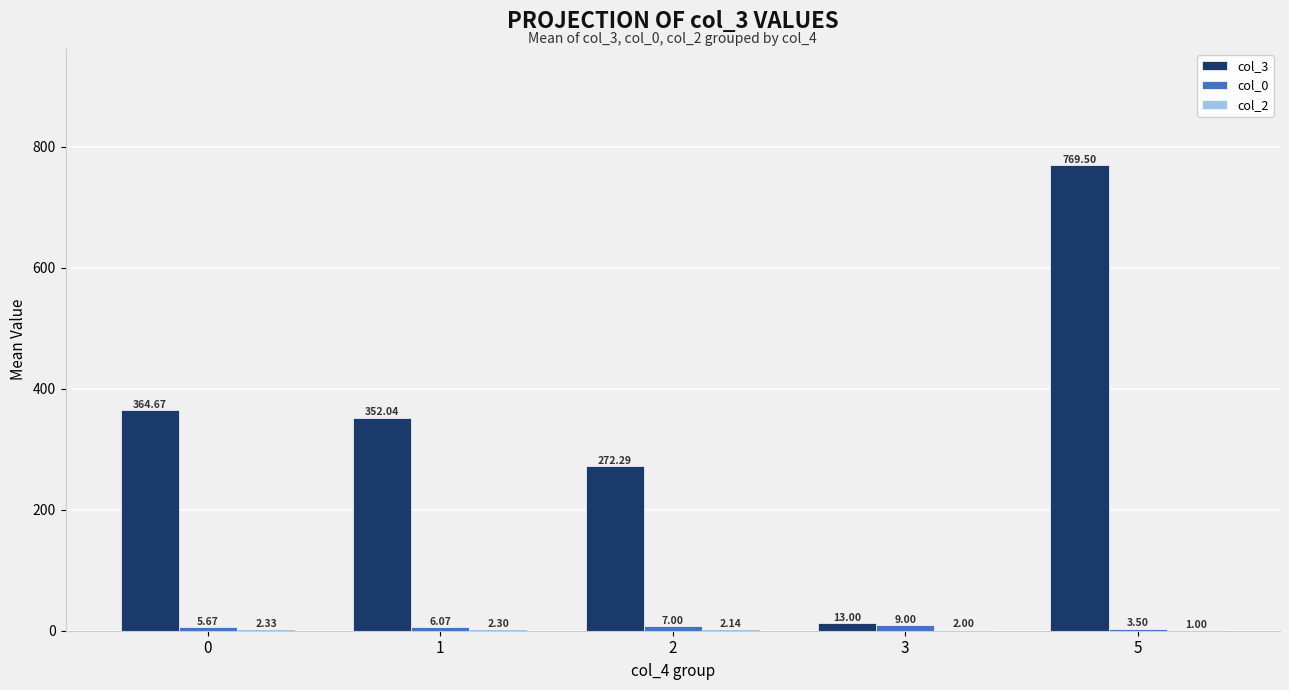

What is the total value across all series at 0?

372.7